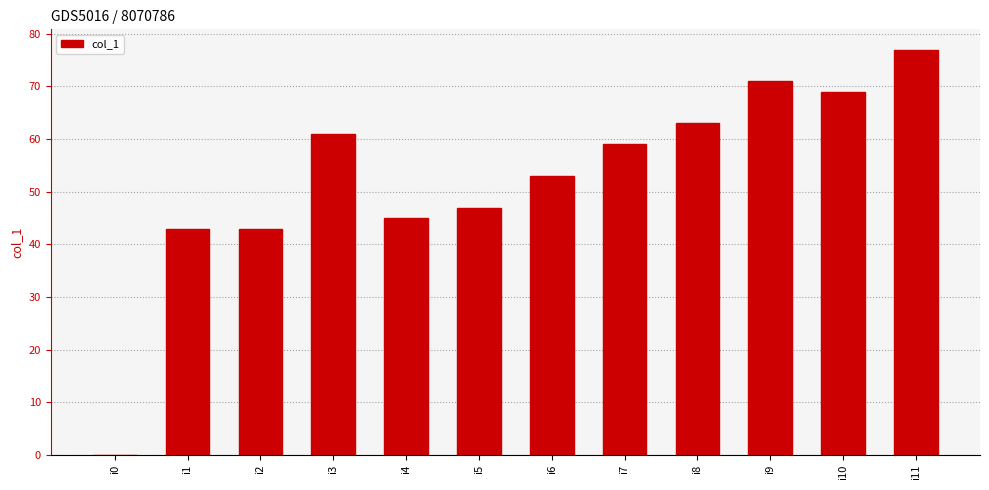

Are the bars horizontal?

No